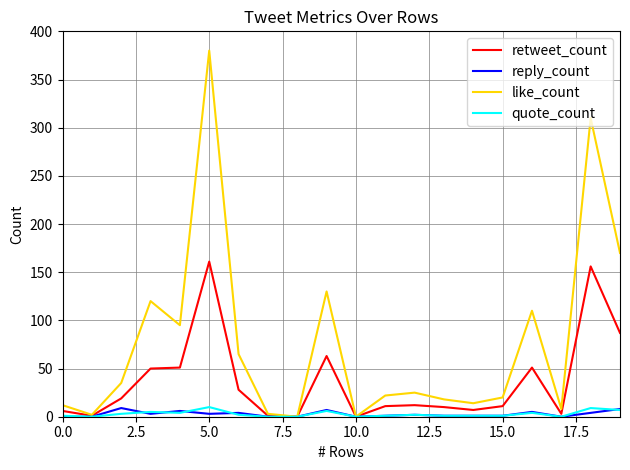

Which series has the largest range (max minus min)?

like_count